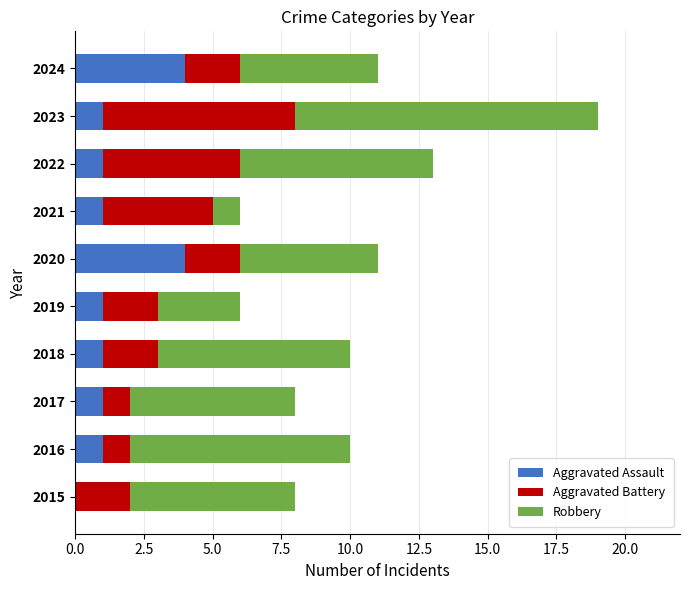

What is the total value across all series at 2018?

10